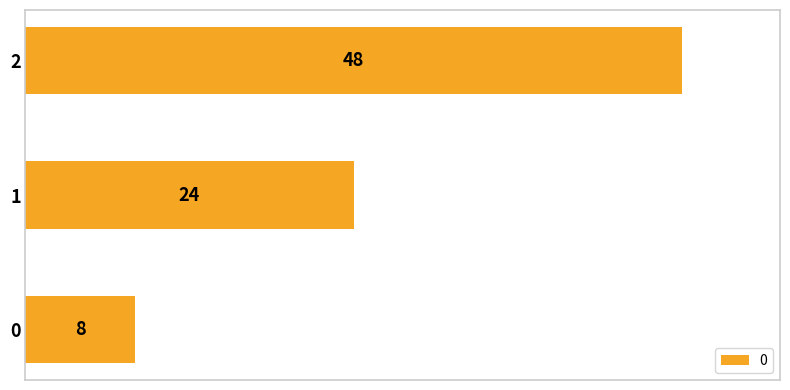

List the labels in order of value, smallest first.

0, 1, 2